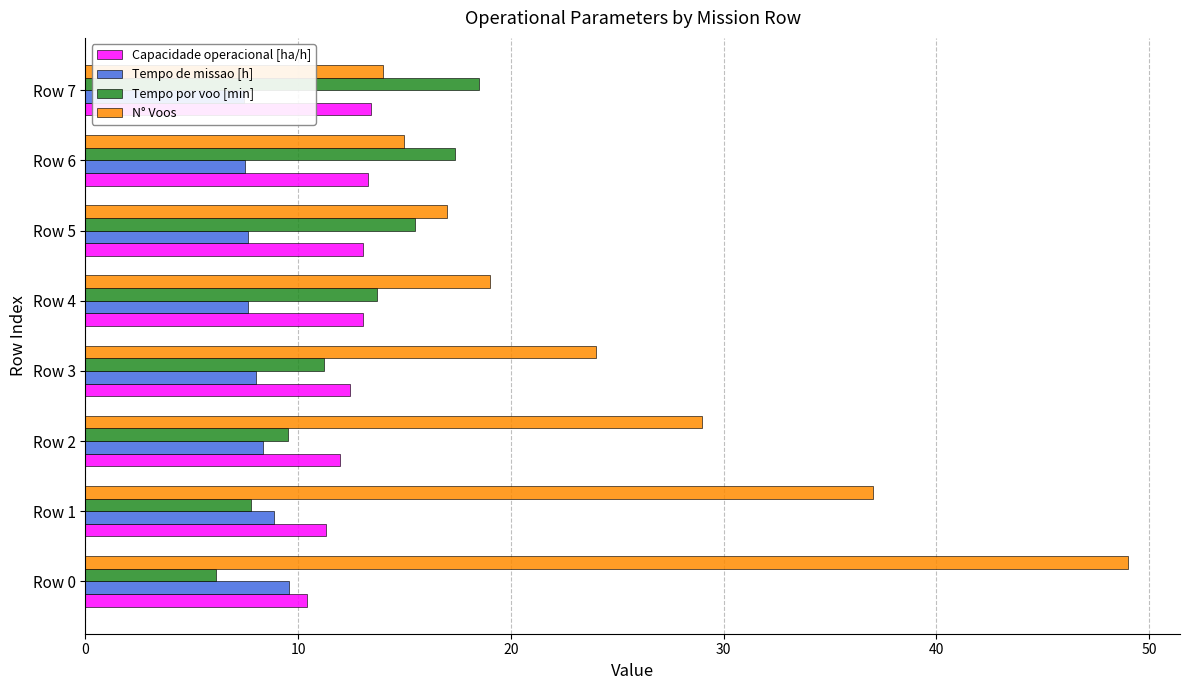

Are the bars horizontal?

Yes